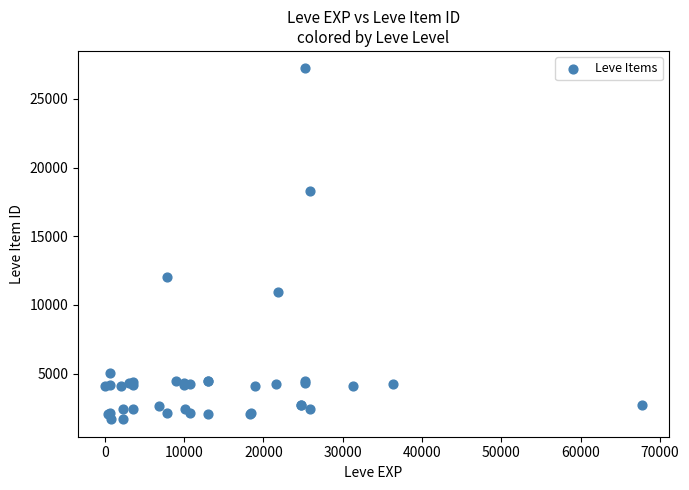

What Y value in the scatter plot is closest to 14448?

12018